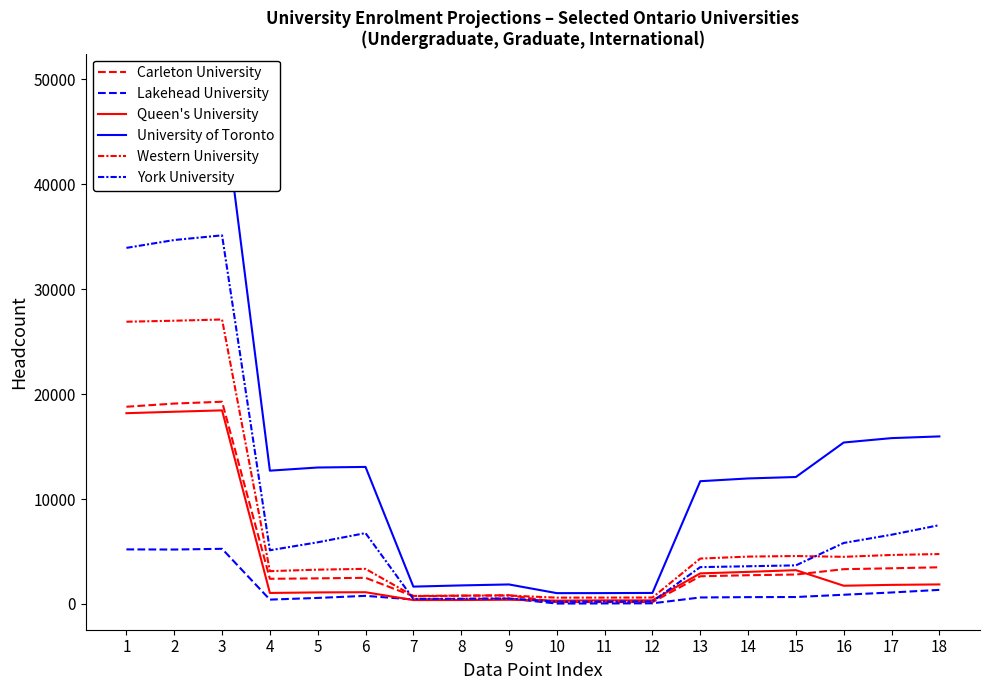

Does the chart display data point markers on the line(s)?

No